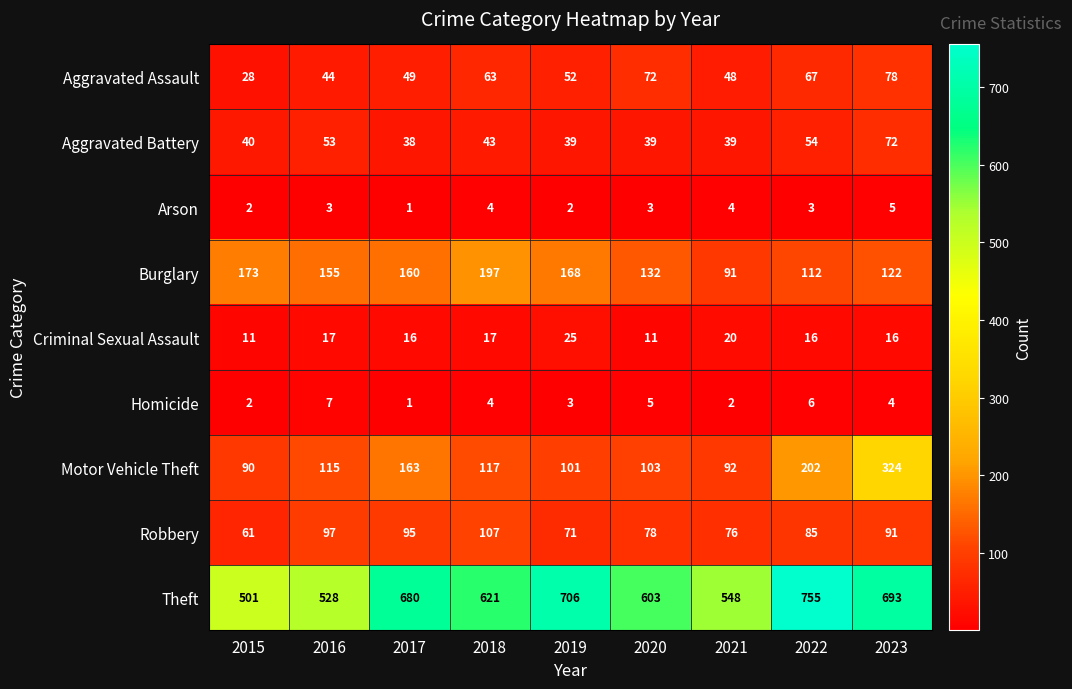

At which label is Theft closest to 628?

2018